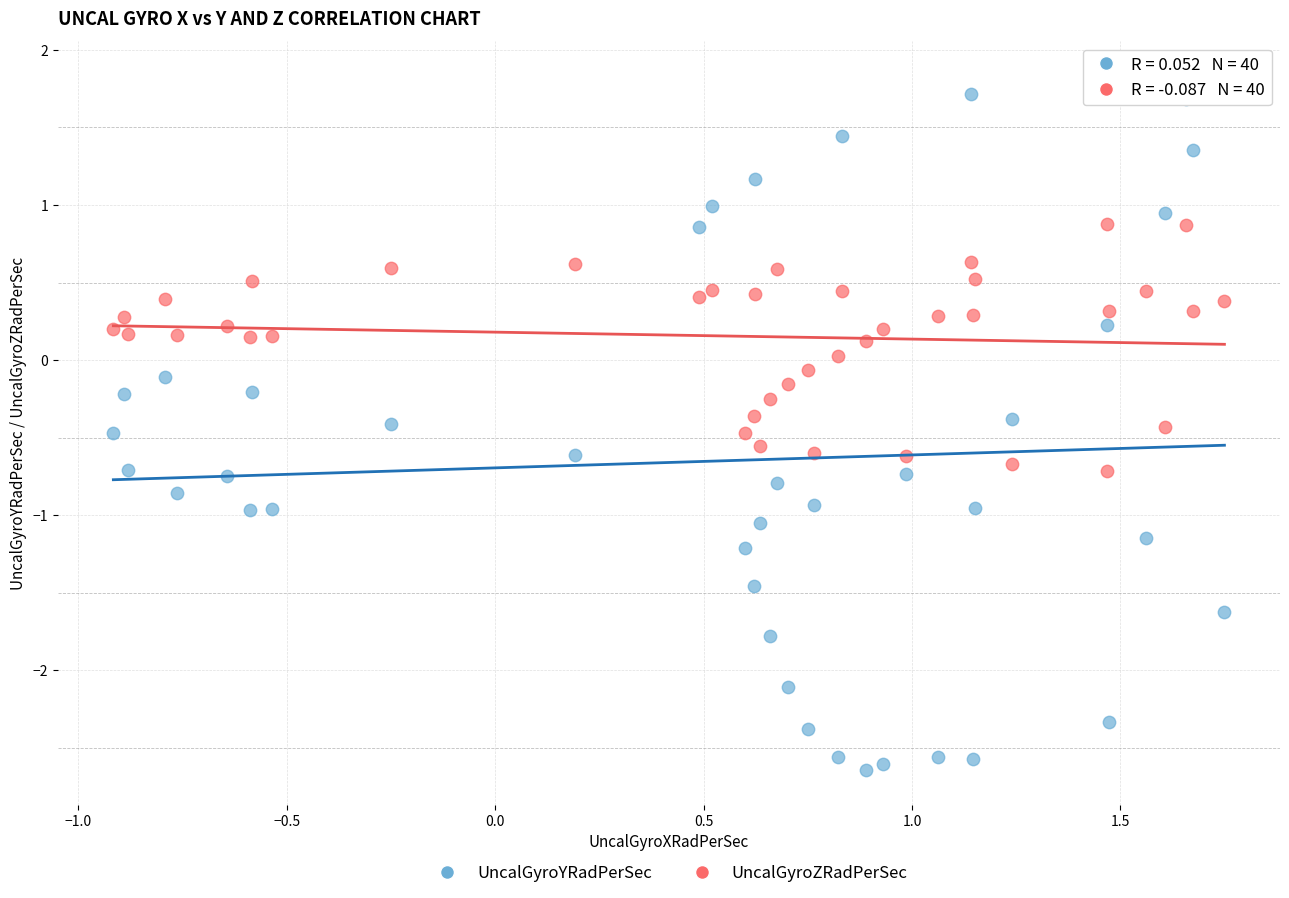

Which series contains the lowest Y value?

UncalGyroYRadPerSec